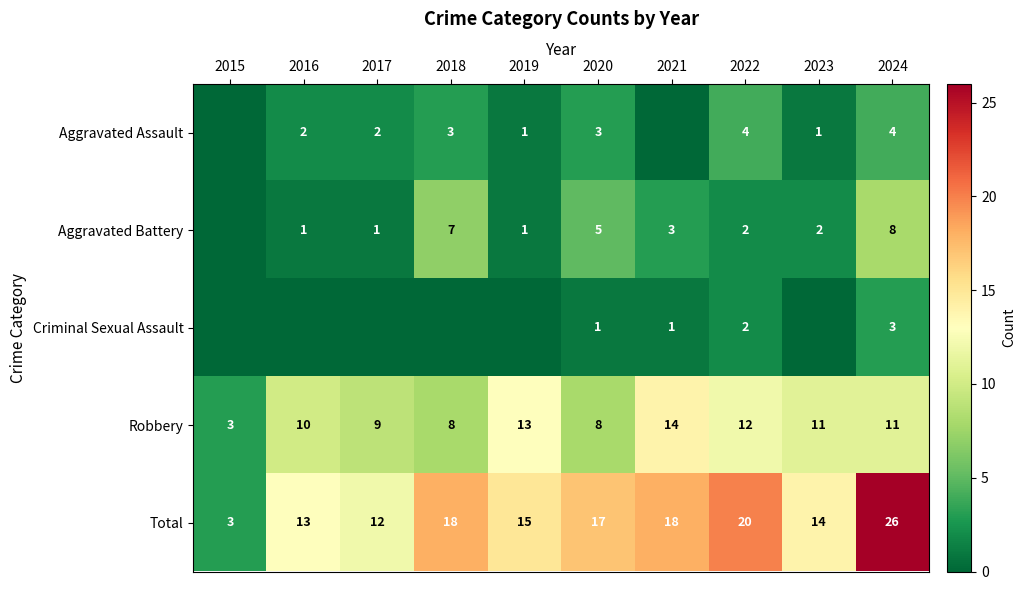

What is the difference between the maximum and minimum values in the Robbery series?

11